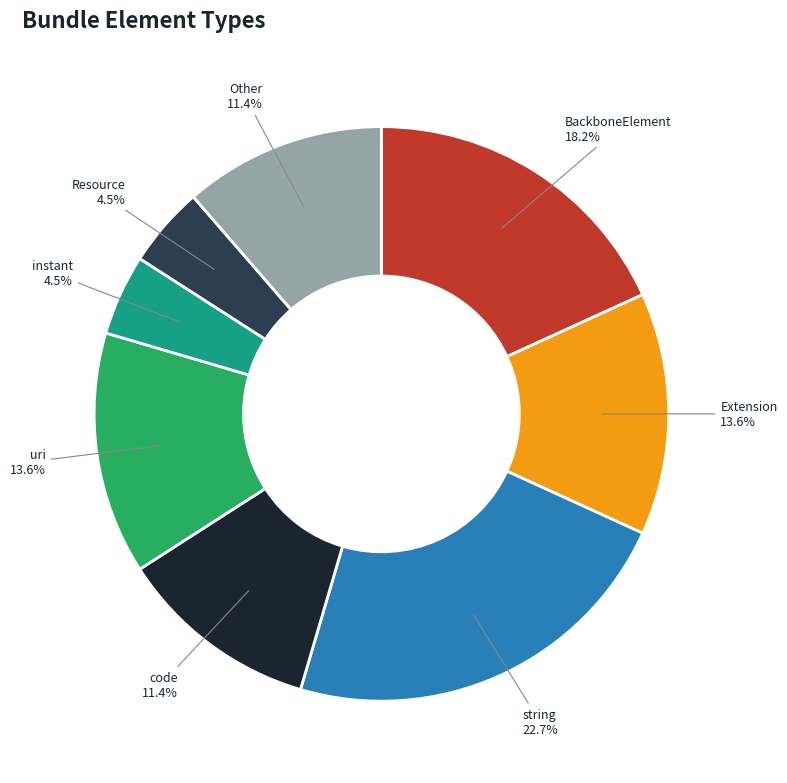

Which slice is the largest?

string